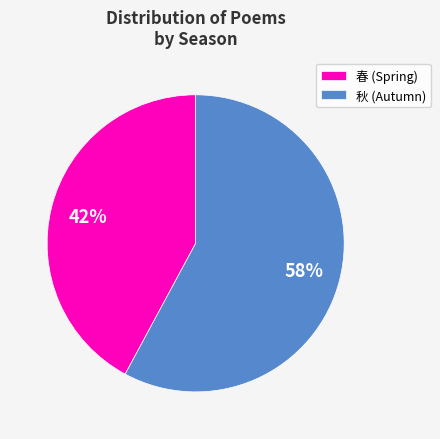

To the nearest percent, what portion does 春 (Spring) represent?

42%